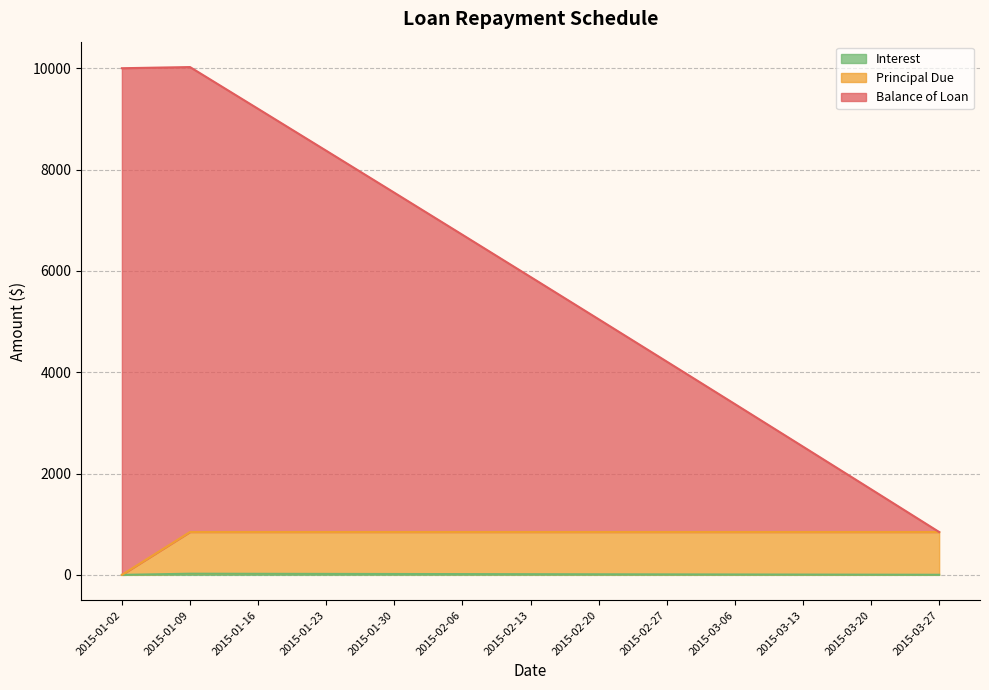

How many data points does each series have?

13